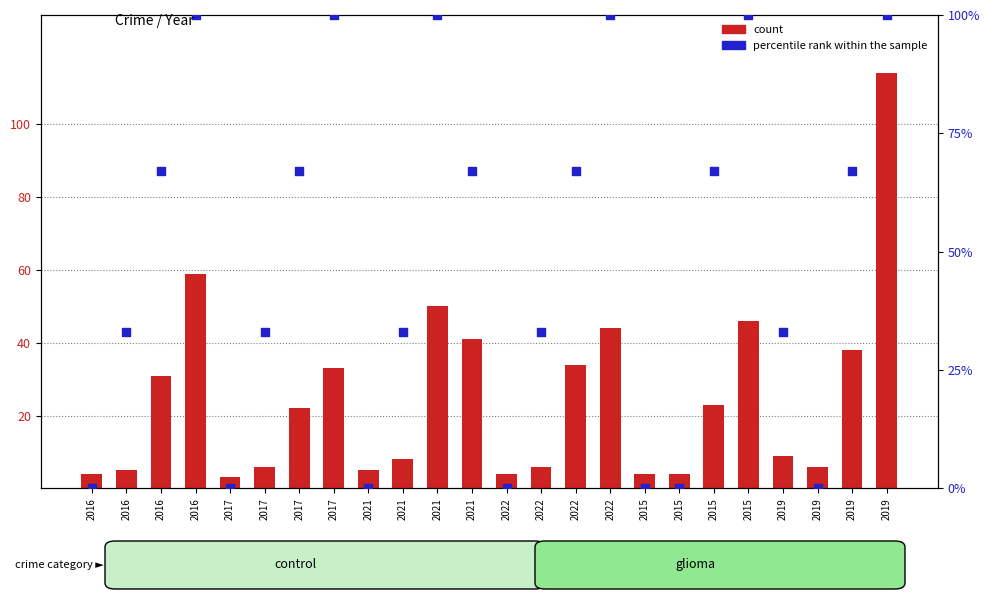

What is the total value across all series at 2015?

4